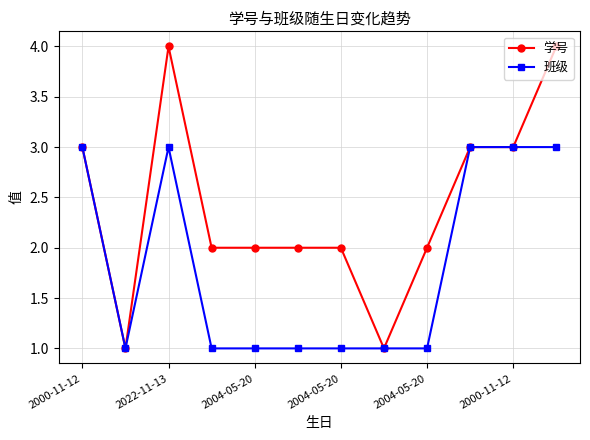

Rank the series by their maximum value, from lowest to highest.

班级, 学号